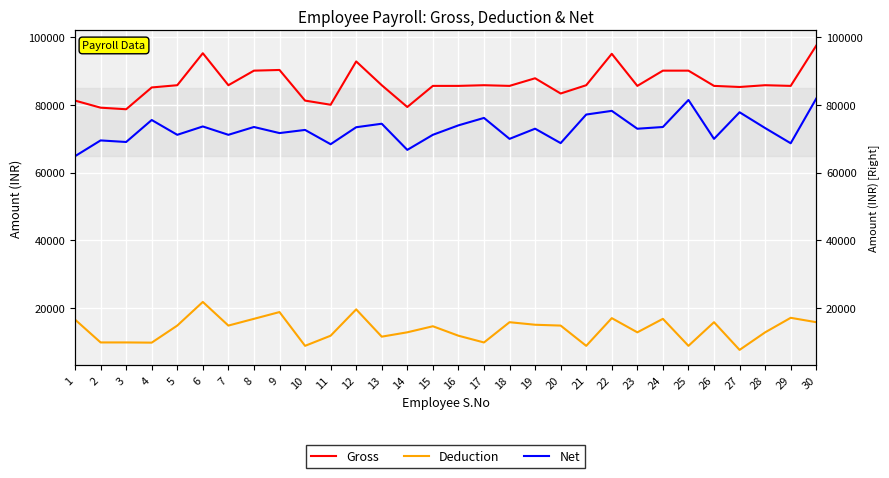

True or false: Net has a value of 100183 at 29.

False